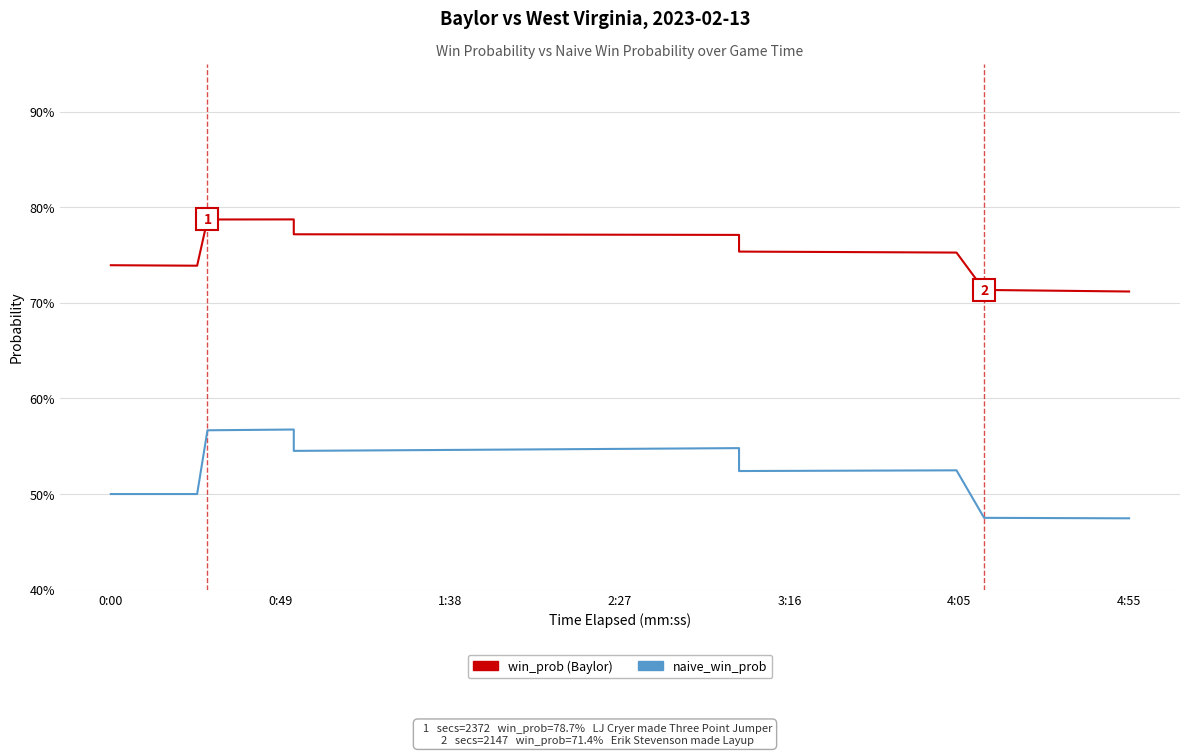

Reading left to right, transcribe all the data shown in this chart.

win_prob: 0.7	0.7	0.7	0.7	0.7	0.8	0.8	0.8	0.8	0.8	0.8	0.8	0.8	0.8	0.8	0.8	0.8	0.8	0.8	0.8	0.8	0.8	0.8	0.8	0.8	0.8	0.8	0.8	0.8	0.8	0.8	0.8	0.8	0.8	0.8	0.8	0.7	0.7	0.7	0.7
naive_win_prob: 0.5	0.5	0.5	0.5	0.5	0.6	0.6	0.6	0.6	0.6	0.6	0.5	0.5	0.5	0.5	0.5	0.5	0.5	0.5	0.5	0.5	0.5	0.5	0.5	0.5	0.5	0.5	0.5	0.5	0.5	0.5	0.5	0.5	0.5	0.5	0.5	0.5	0.5	0.5	0.5